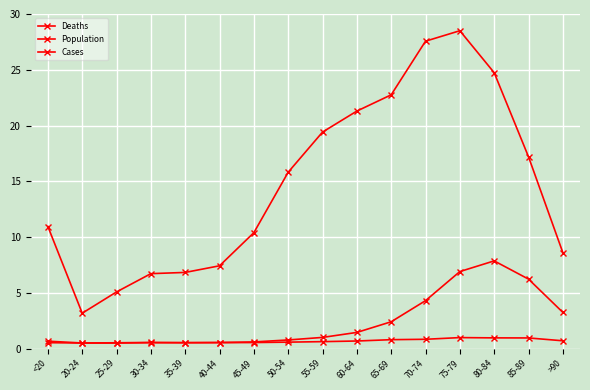

True or false: Population and Cases cross at least once.

False